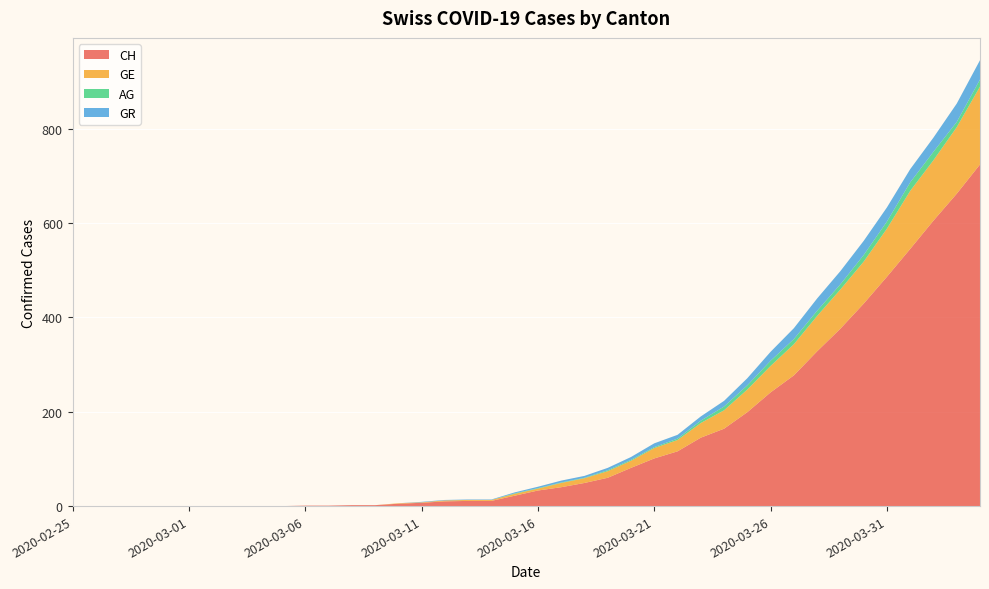

Reading left to right, list all the values displayed in this chart.

CH: 0	0	0	0	0	0	0	0	0	0	1	1	2	2	5	7	10	11	11	22	33	40	49	60	81	101	116	145	164	199	241	277	328	376	429	486	545	605	662	724
GE: 0	0	0	0	0	0	0	0	0	0	0	0	0	0	1	1	2	2	2	4	4	9	10	14	15	22	24	31	39	48	56	66	75	83	89	102	123	128	141	165
AG: 0	0	0	0	0	0	0	0	0	0	0	0	0	0	0	0	0	0	0	1	1	1	1	2	2	2	3	5	8	9	11	11	11	11	14	15	18	18	11	15
GR: 0	0	0	0	0	0	0	0	0	0	0	0	0	0	0	1	1	1	1	2	3	4	4	5	6	8	8	9	12	15	19	23	26	28	30	30	28	30	39	41